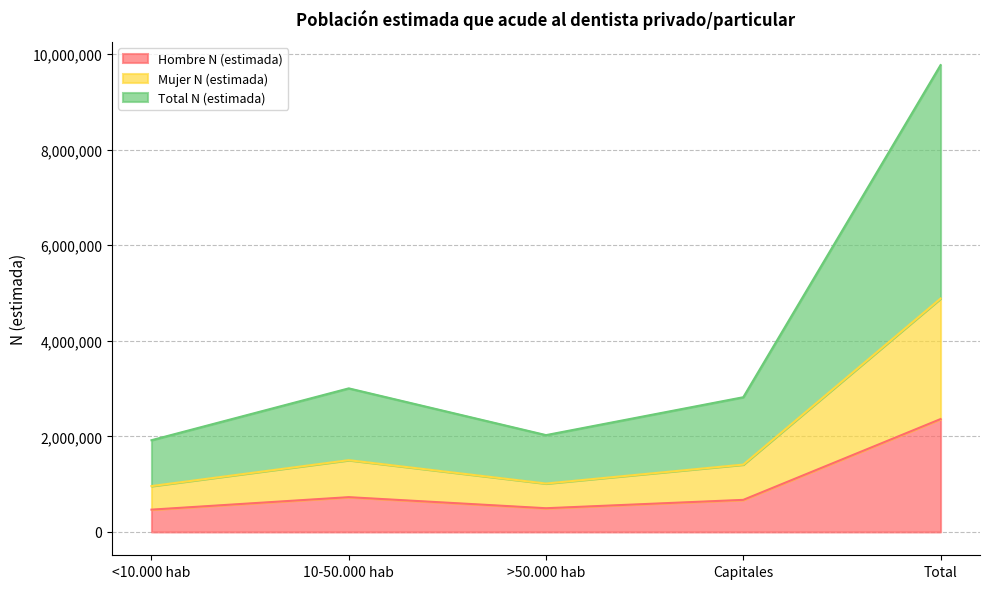

Reading right to left, list all the values displayed in this chart.

Hombre N (estimada): Total=2361244	Capitales=671005	>50.000 hab=496011	10-50.000 hab=727622	<10.000 hab=466606
Mujer N (estimada): Total=4883727	Capitales=1409314	>50.000 hab=1012856	10-50.000 hab=1501887	<10.000 hab=959671
Total N (estimada): Total=9767454	Capitales=2818628	>50.000 hab=2025712	10-50.000 hab=3003774	<10.000 hab=1919342